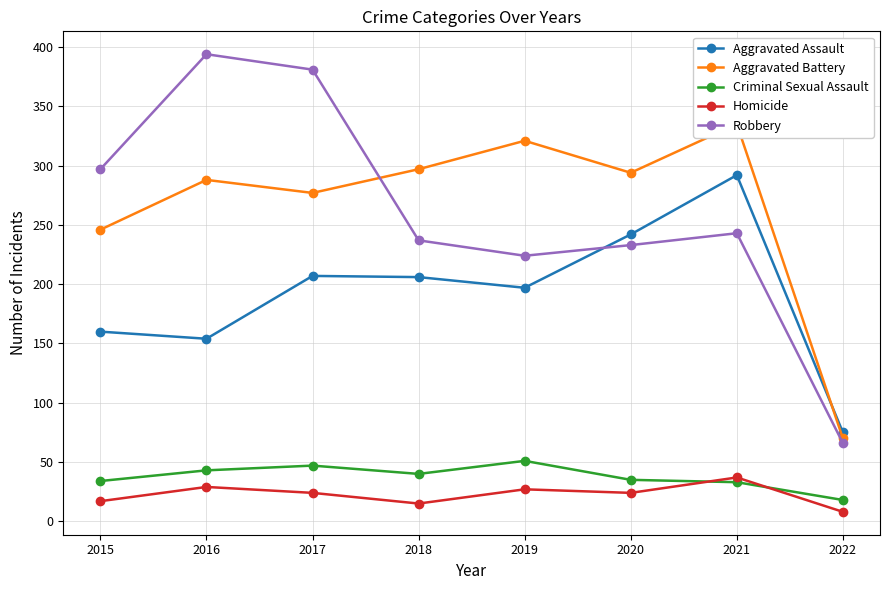

At which category is the sum across all series the highest?

2021